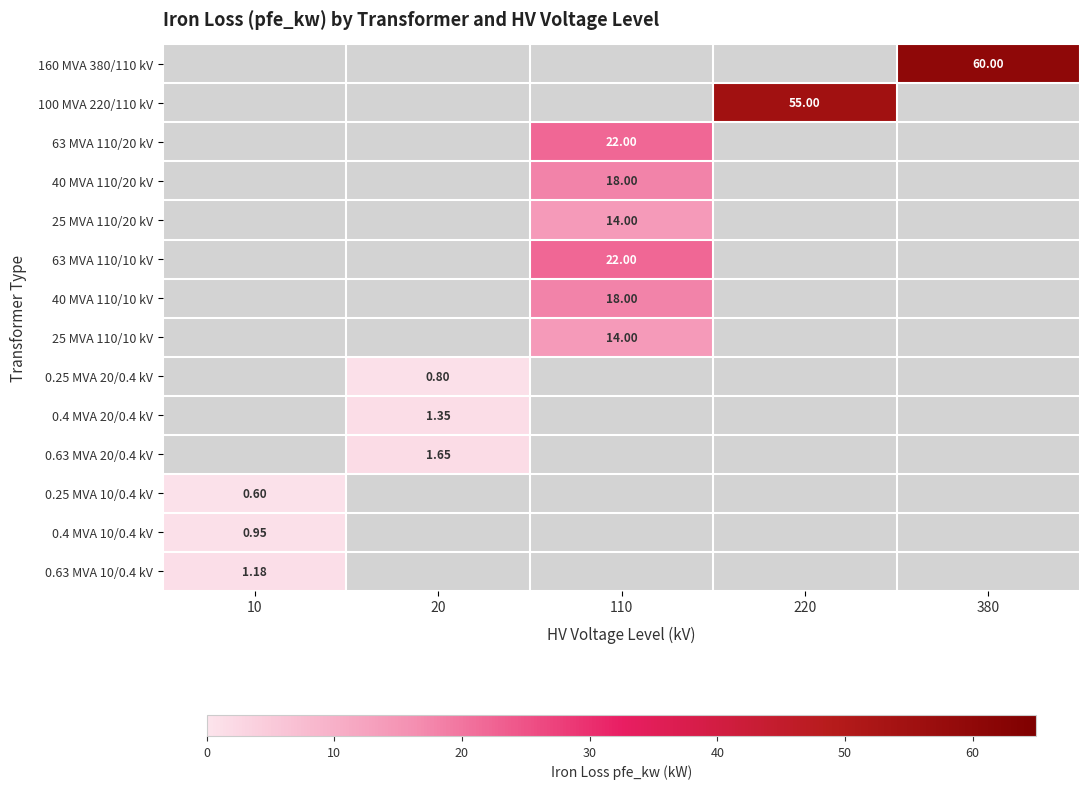

Which category has the highest value across all series?

380